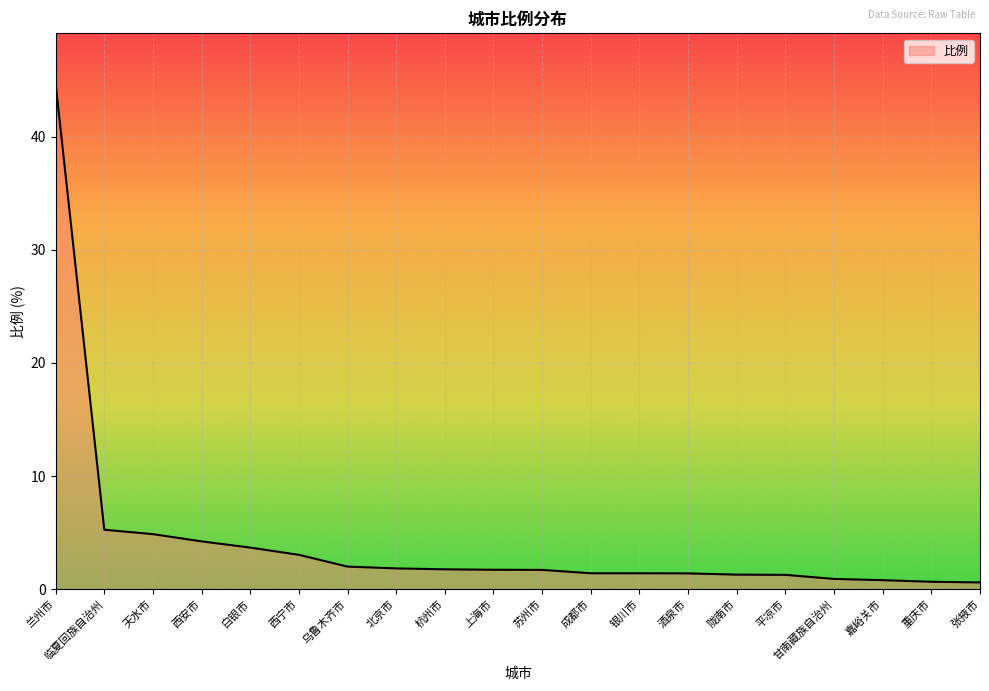

What is the difference between the maximum and minimum values?

44.1